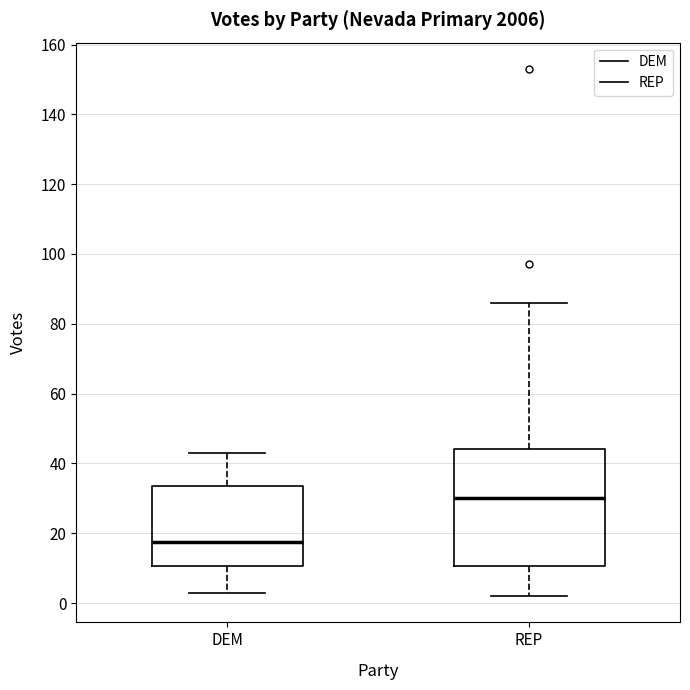

Reading left to right, transcribe this box plot: for each box, give where its median line is, the range the box spans, and where its two whiskers end, as read against the y-axis. The values are not printed on the chart, so give them approximately, as read against the axis.

DEM: median 18, box 10 to 34, whiskers 4 to 44
REP: median 30, box 10 to 44, whiskers 2 to 86